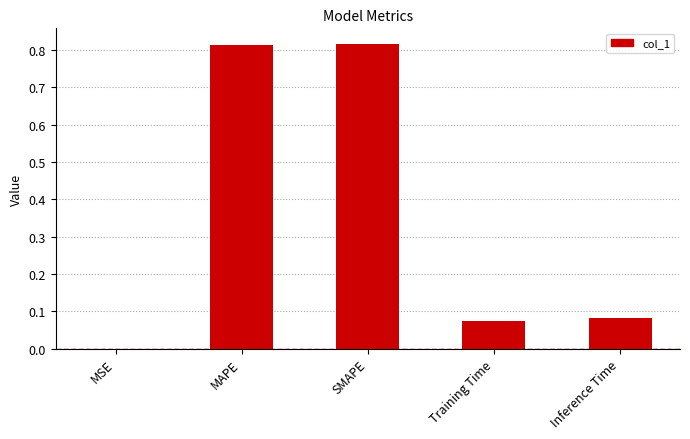

The value at MSE is 0.0. True or false?

True